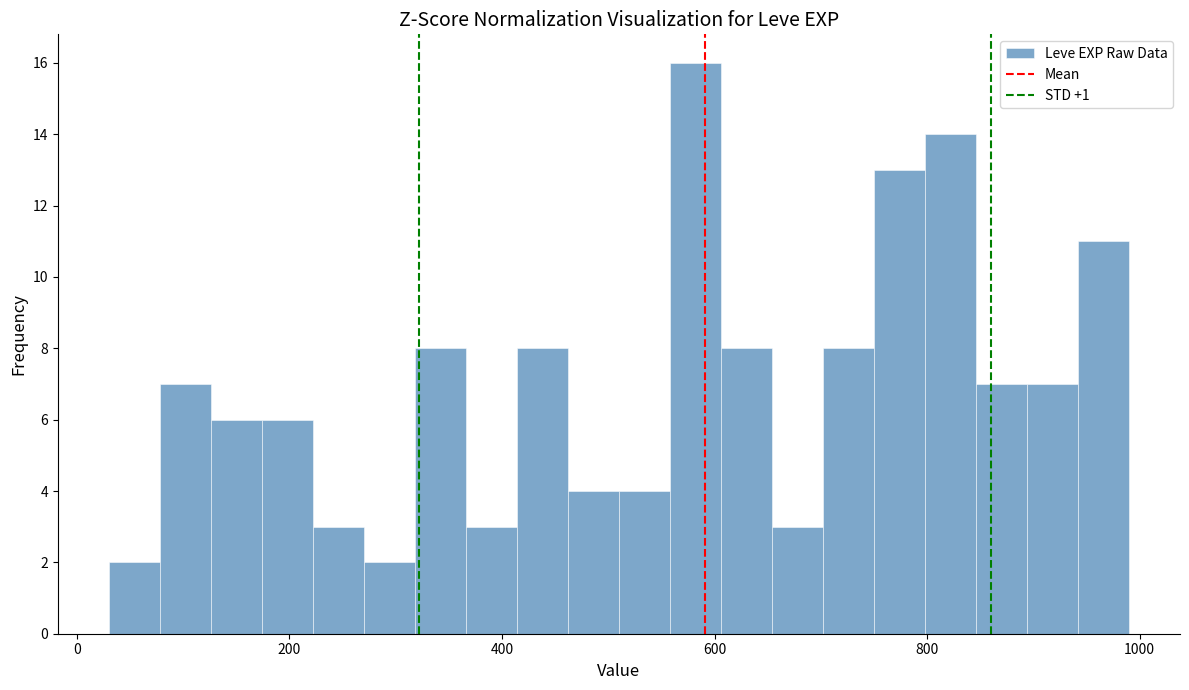

Around what value on the x-axis is the tallest bar? Give the approximate position of its centre, as read against the axis.

580